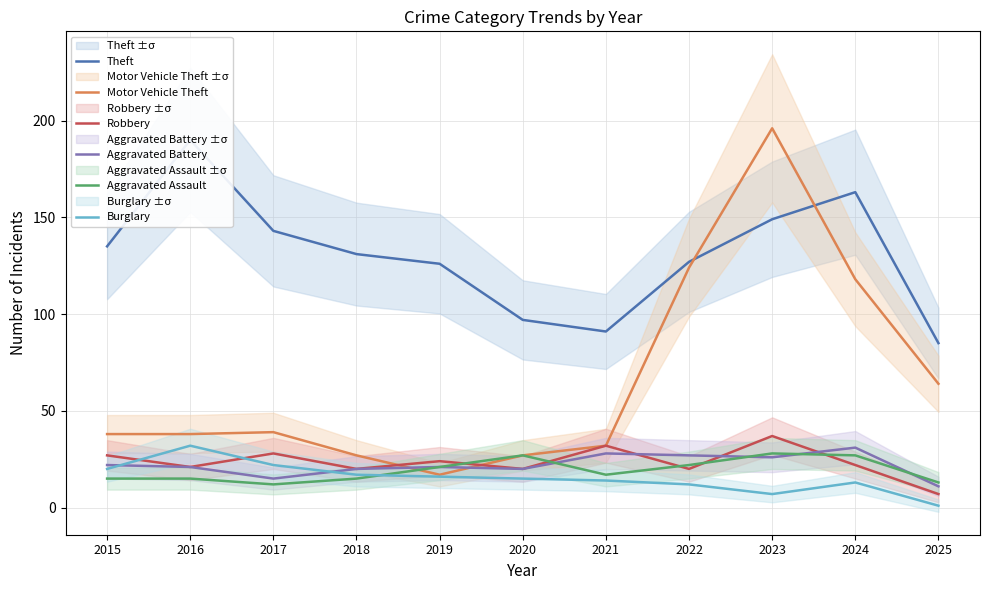

What is the lowest value of the Motor Vehicle Theft series?

17